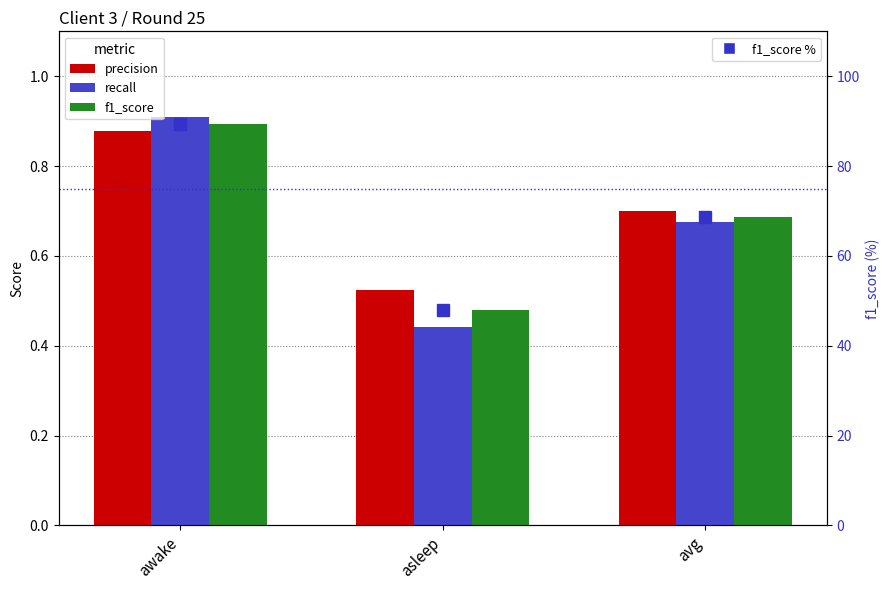

What is the label of the 1st bar from the left?

awake